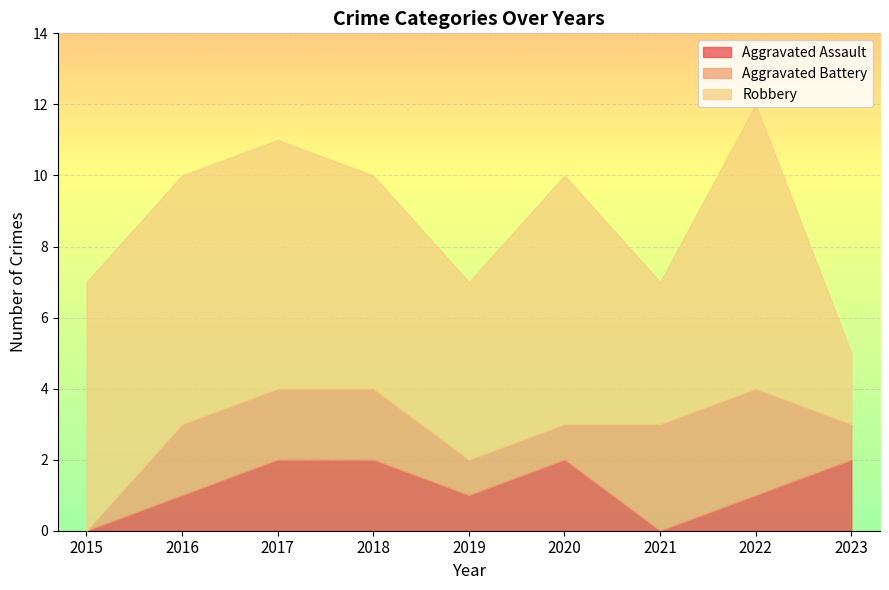

Count the number of data series in this chart.

3